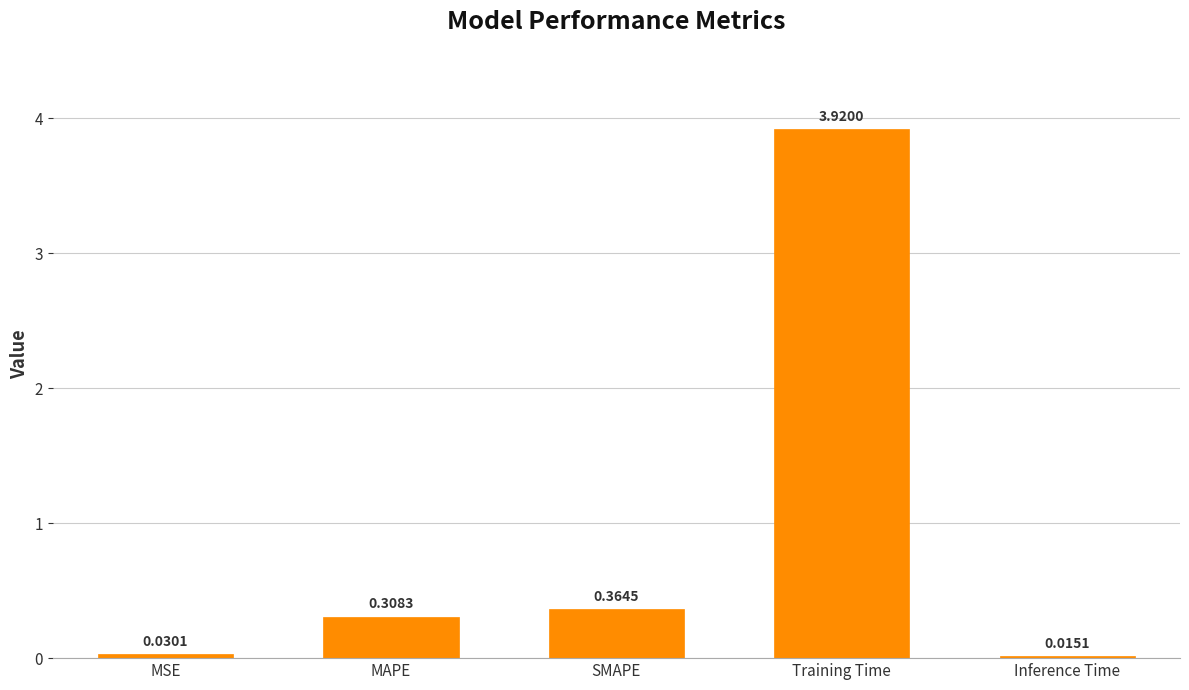

What is the label of the 5th bar from the left?

Inference Time